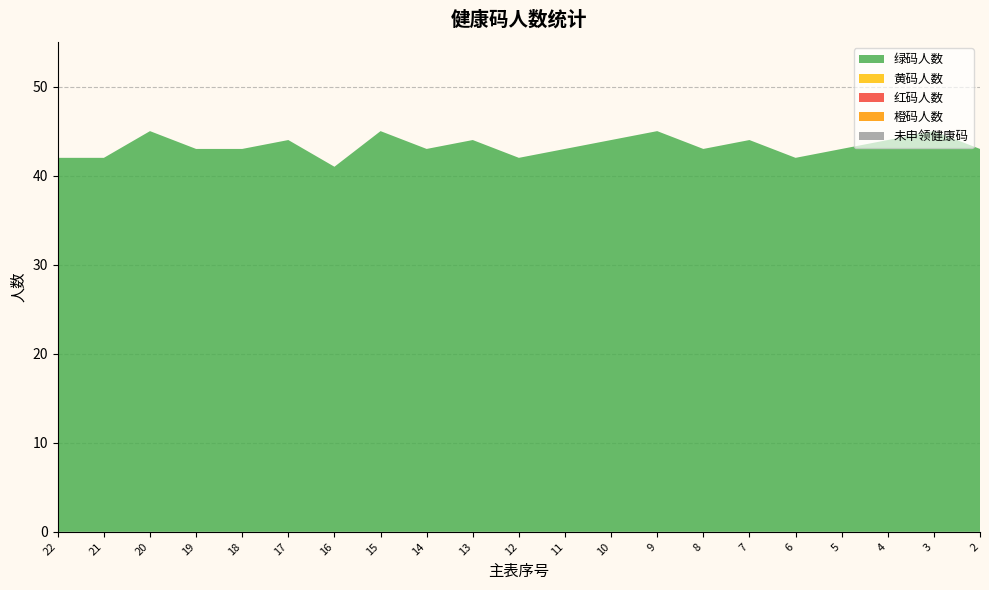

Reading right to left, list all the values displayed in this chart.

绿码人数: 2=43	3=45	4=44	5=43	6=42	7=44	8=43	9=45	10=44	11=43	12=42	13=44	14=43	15=45	16=41	17=44	18=43	19=43	20=45	21=42	22=42
黄码人数: 2=0	3=0	4=0	5=0	6=0	7=0	8=0	9=0	10=0	11=0	12=0	13=0	14=0	15=0	16=0	17=0	18=0	19=0	20=0	21=0	22=0
红码人数: 2=0	3=0	4=0	5=0	6=0	7=0	8=0	9=0	10=0	11=0	12=0	13=0	14=0	15=0	16=0	17=0	18=0	19=0	20=0	21=0	22=0
橙码人数: 2=0	3=0	4=0	5=0	6=0	7=0	8=0	9=0	10=0	11=0	12=0	13=0	14=0	15=0	16=0	17=0	18=0	19=0	20=0	21=0	22=0
未申领健康码: 2=0	3=0	4=0	5=0	6=0	7=0	8=0	9=0	10=0	11=0	12=0	13=0	14=0	15=0	16=0	17=0	18=0	19=0	20=0	21=0	22=0